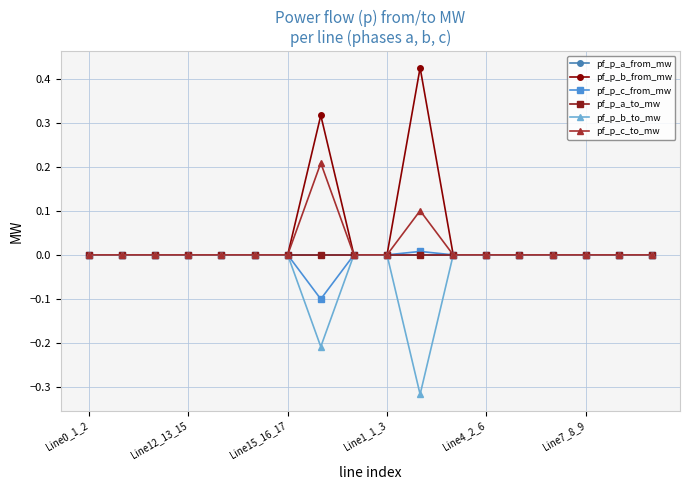

Is this an area chart (filled region under the line)?

No